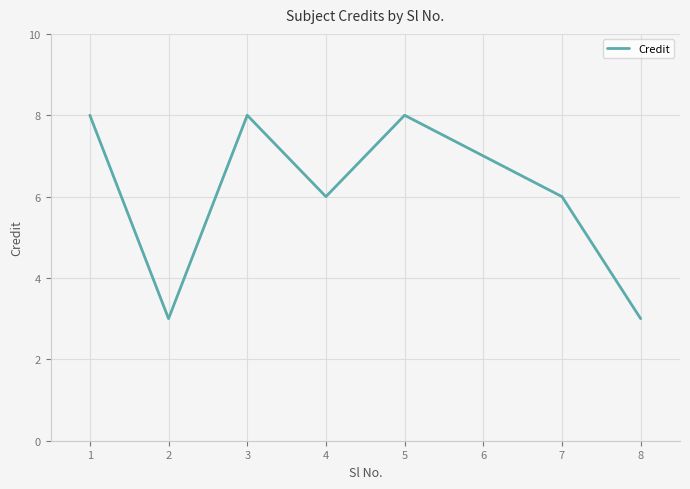

Reading right to left, what are all the values shown in this chart?

8=3	7=6	6=7	5=8	4=6	3=8	2=3	1=8